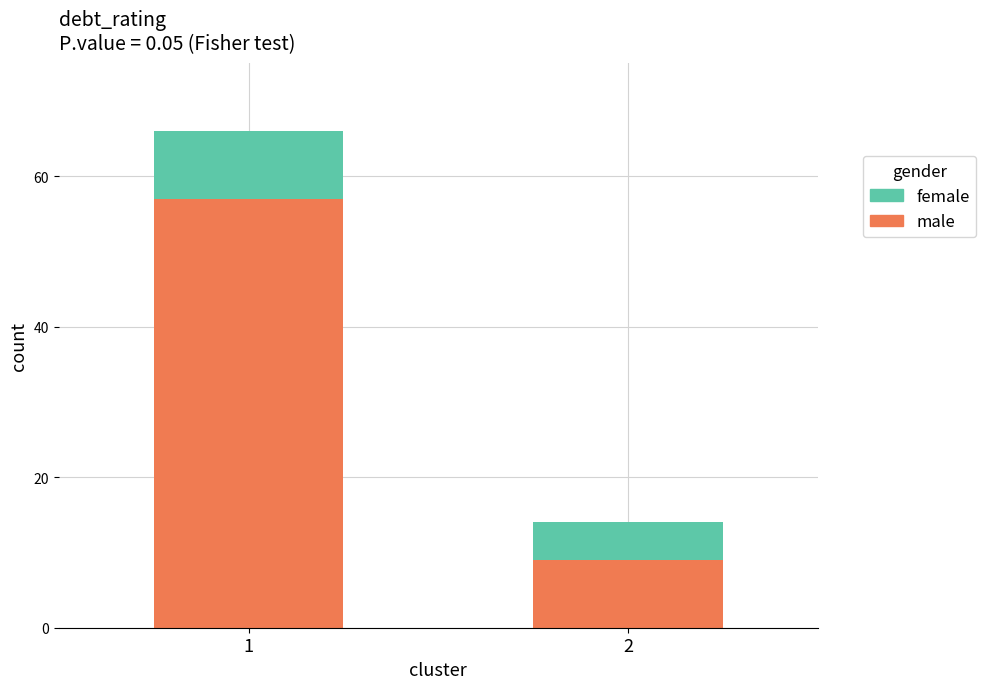

What is the total value across all series at 1?

66